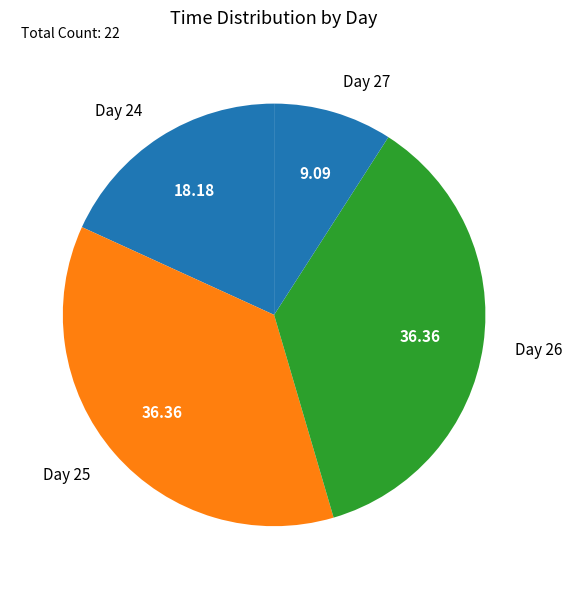

How many slices are in this pie chart?

4